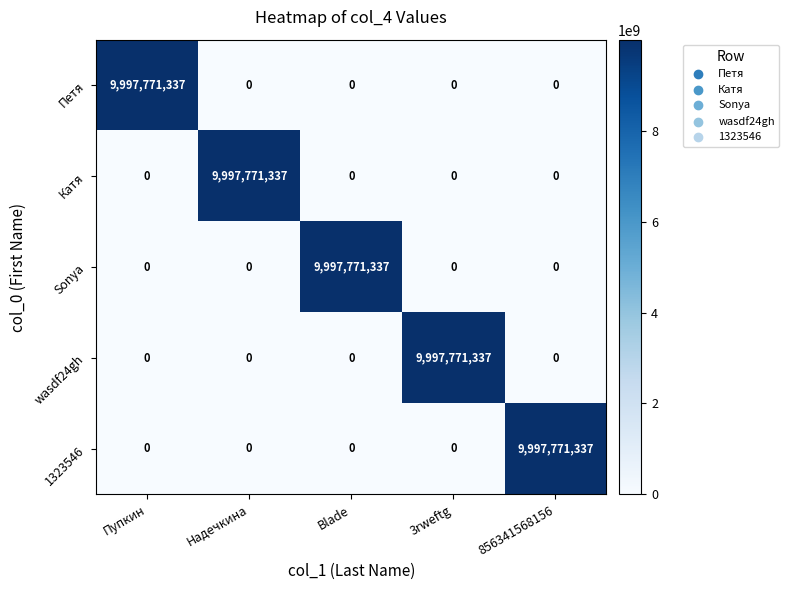

What is the spread (max minus min) of values at Пупкин?

9997771337